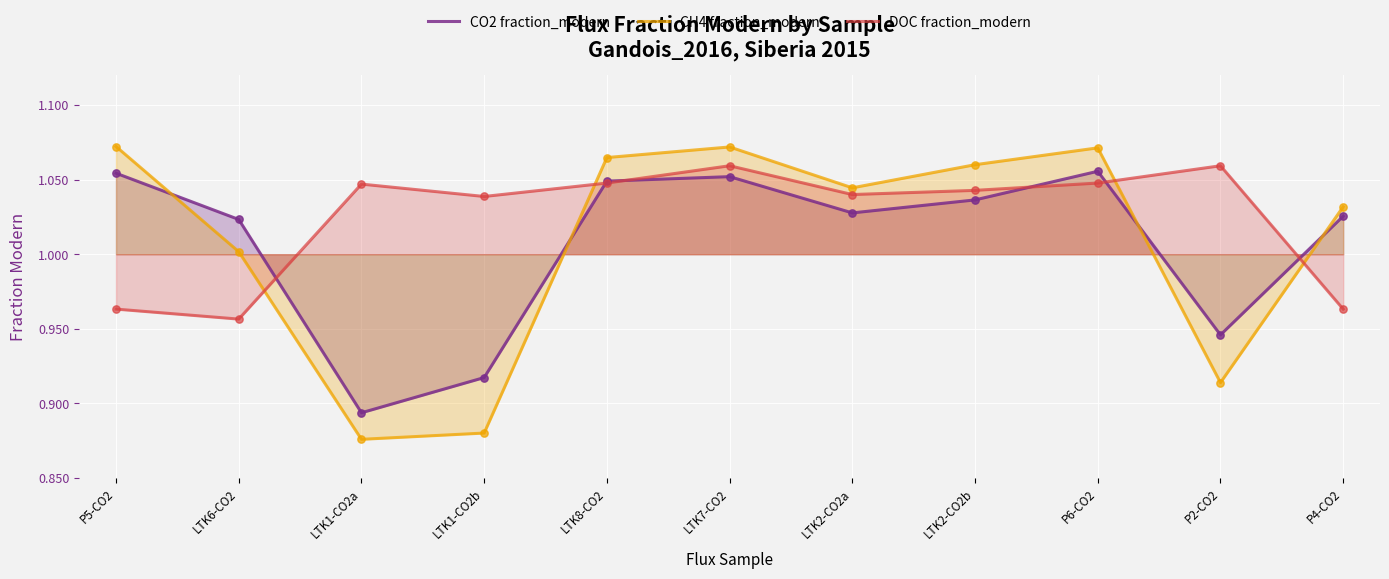

Is the value of DOC fraction_modern at LTK7-CO2 greater than the value of CH4 fraction_modern at LTK7-CO2?

No